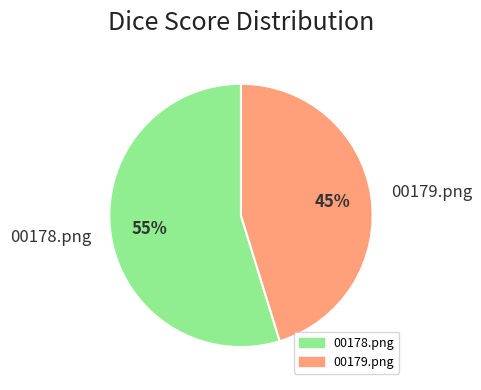

True or false: 00179.png accounts for 45% of the total.

True